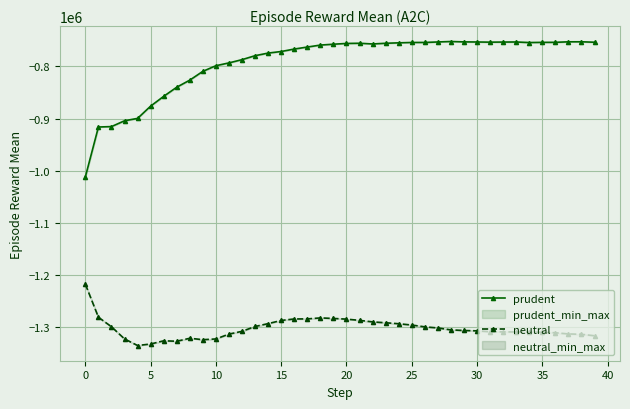

Which has a higher value, 15 or 35?

35